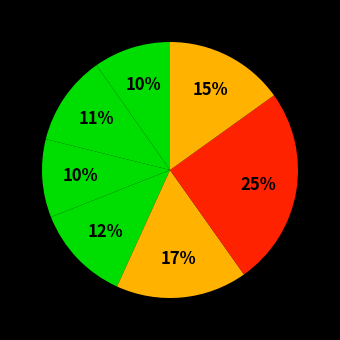

Count the number of slices in the pie.

7